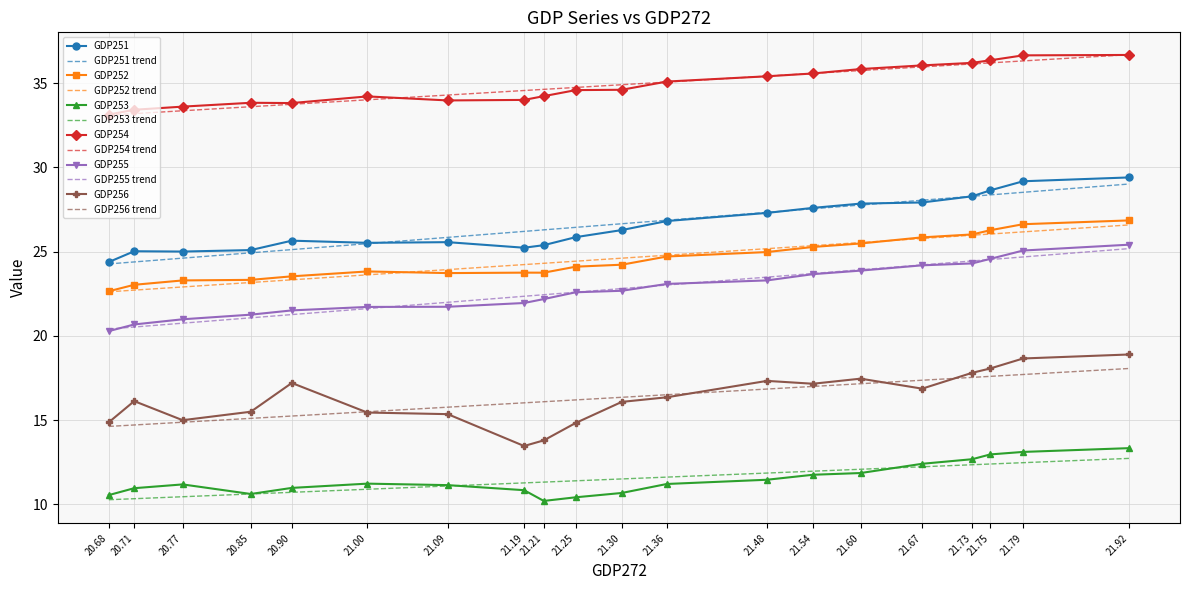

The value of GDP254 trend at 20.68 is 33.1. True or false?

True